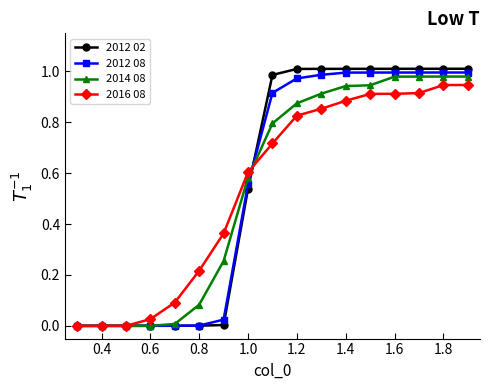

List the series in order of their peak value, highest first.

2012 02, 2012 08, 2014 08, 2016 08